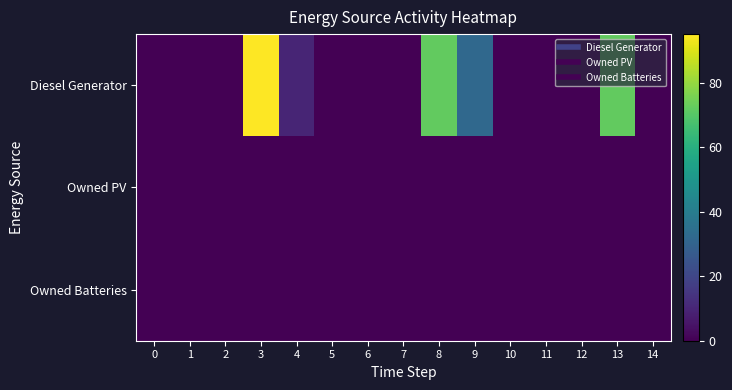

At 6, list the series in order from smallest to largest.

row_0, row_1, row_2